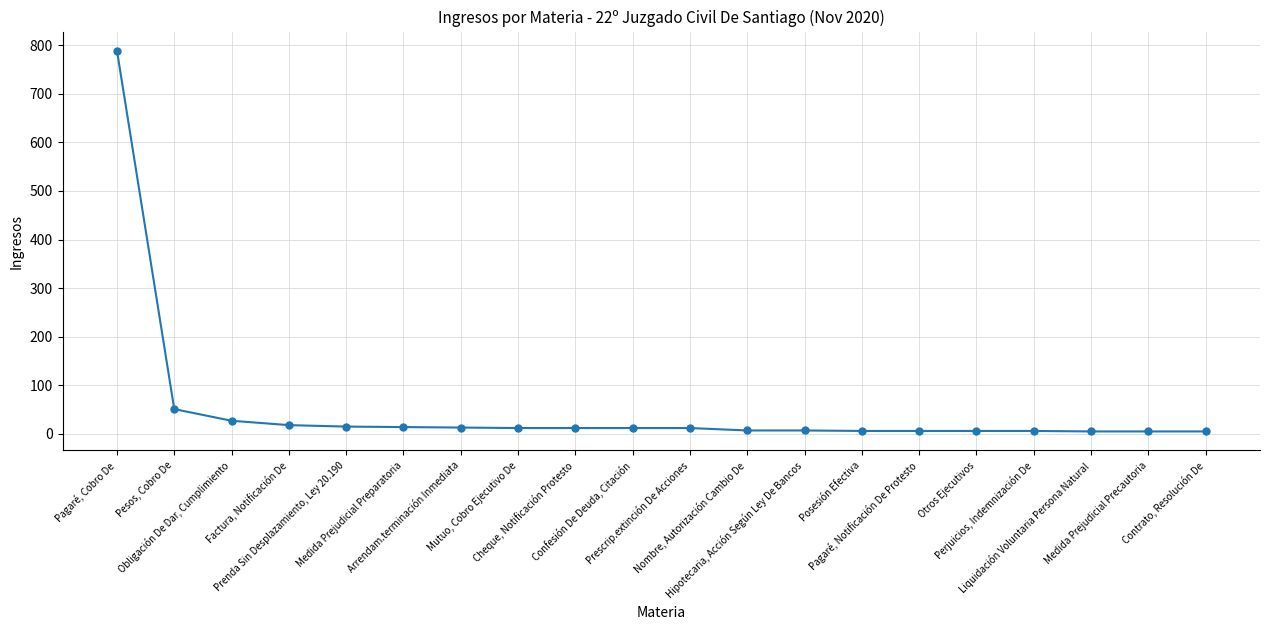

What is the greatest value displayed?

789